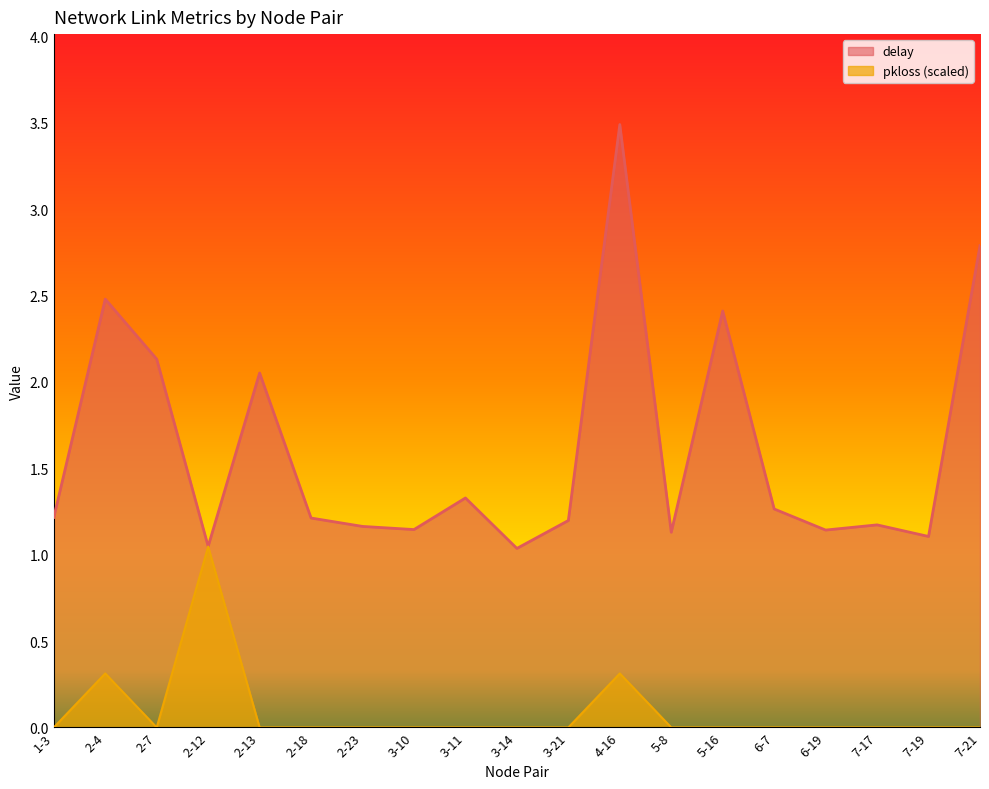

How many lines are shown in the chart?

2